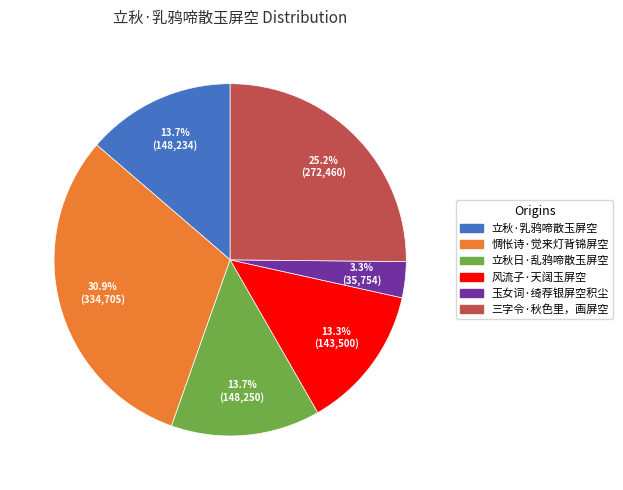

What is the ratio of the value at 惆怅诗·觉来灯背锦屏空 to the value at 风流子·天阔玉屏空?

2.3